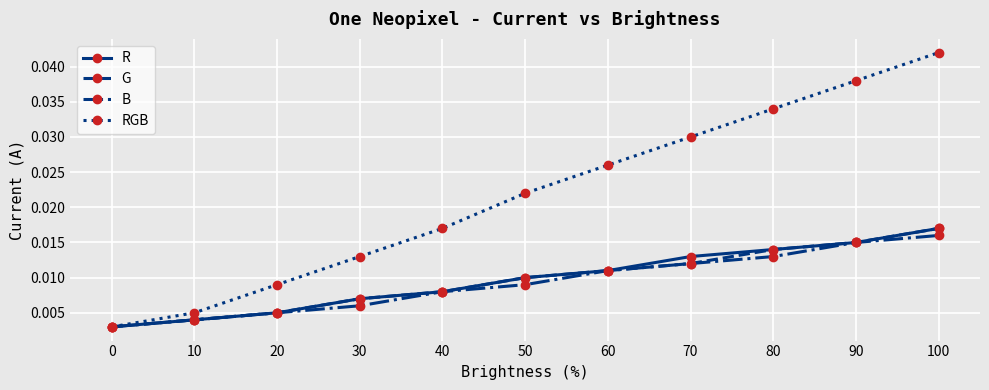

Does the chart have visible grid lines?

Yes